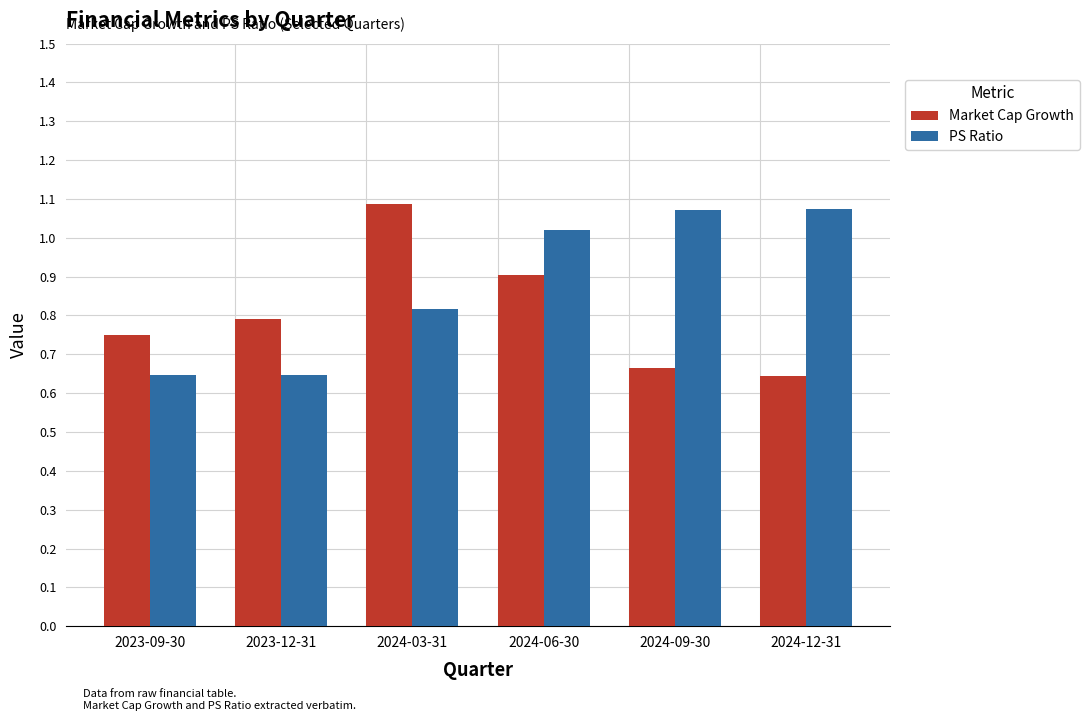

Is it true that Market Cap Growth equals 0.8 at 2023-12-31?

True